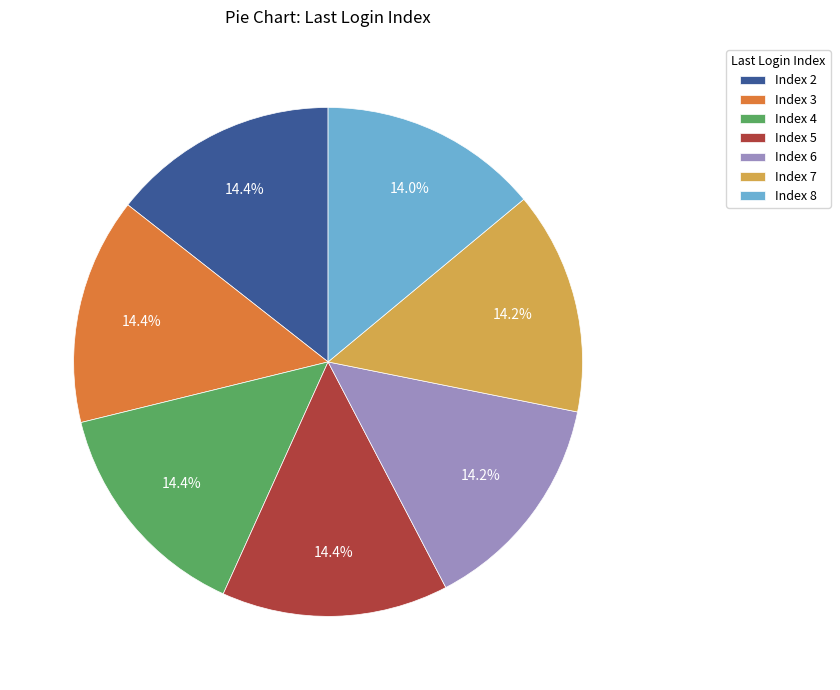

To the nearest percent, what is the difference between the Index 7 and Index 6 slice percentages?

0%